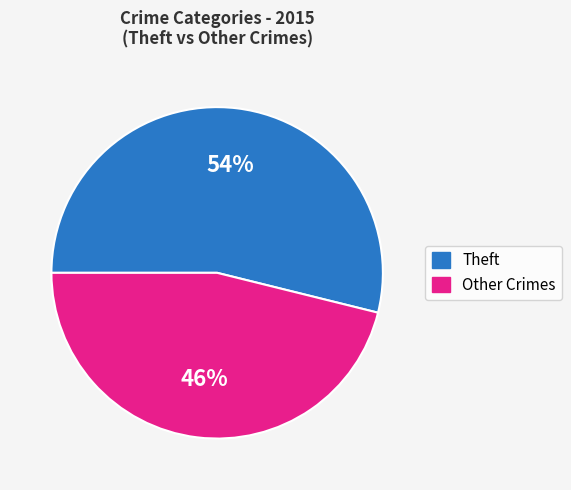

Is there any slice that represents more than half of the pie?

Yes